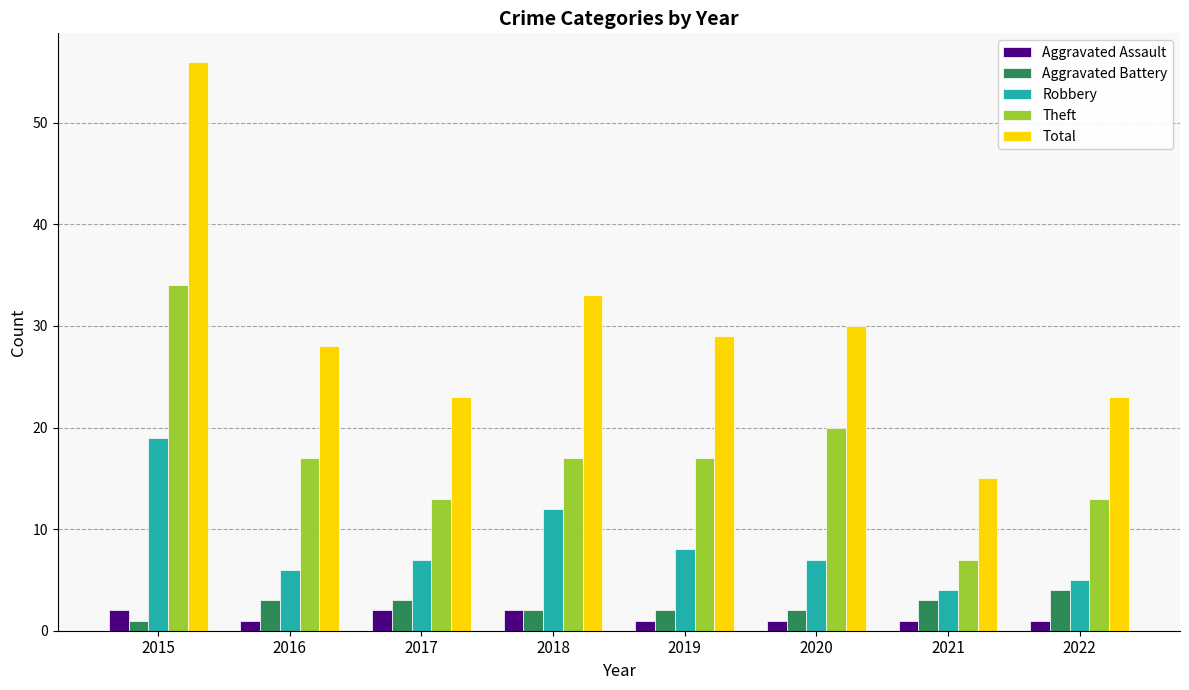

Which category has the highest value across all series?

2015